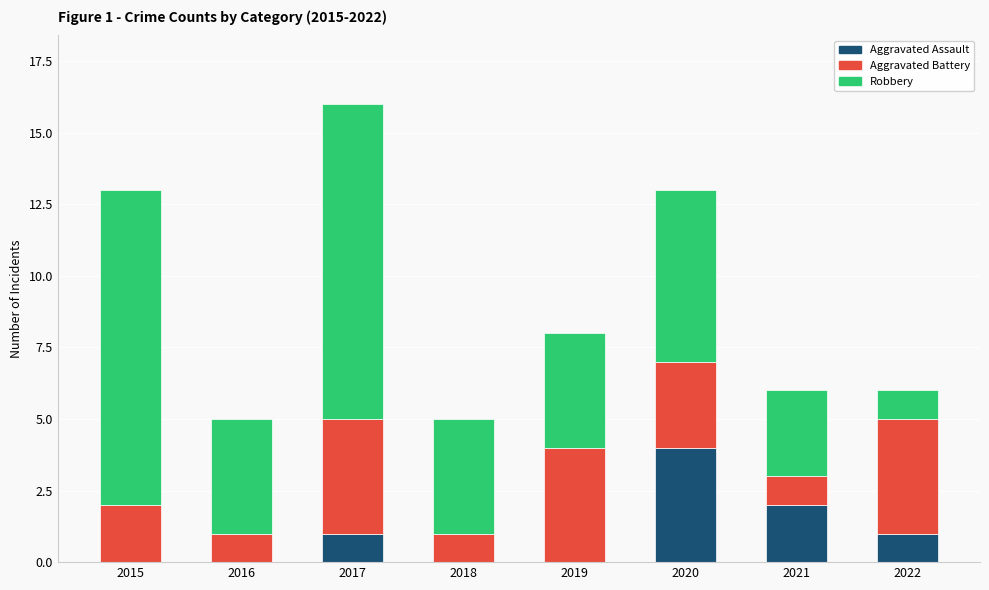

At which category is the sum across all series the highest?

2017